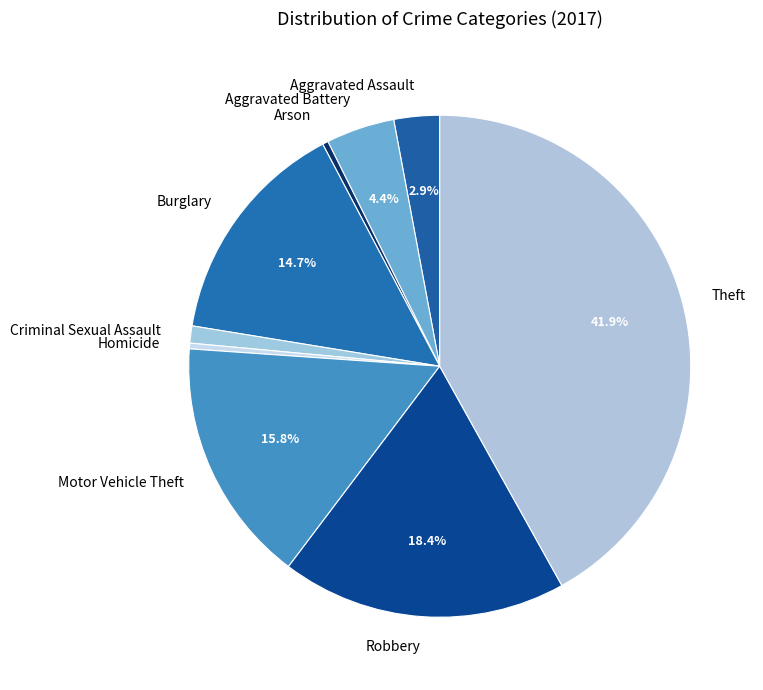

Does Arson account for over 50% of the chart?

No